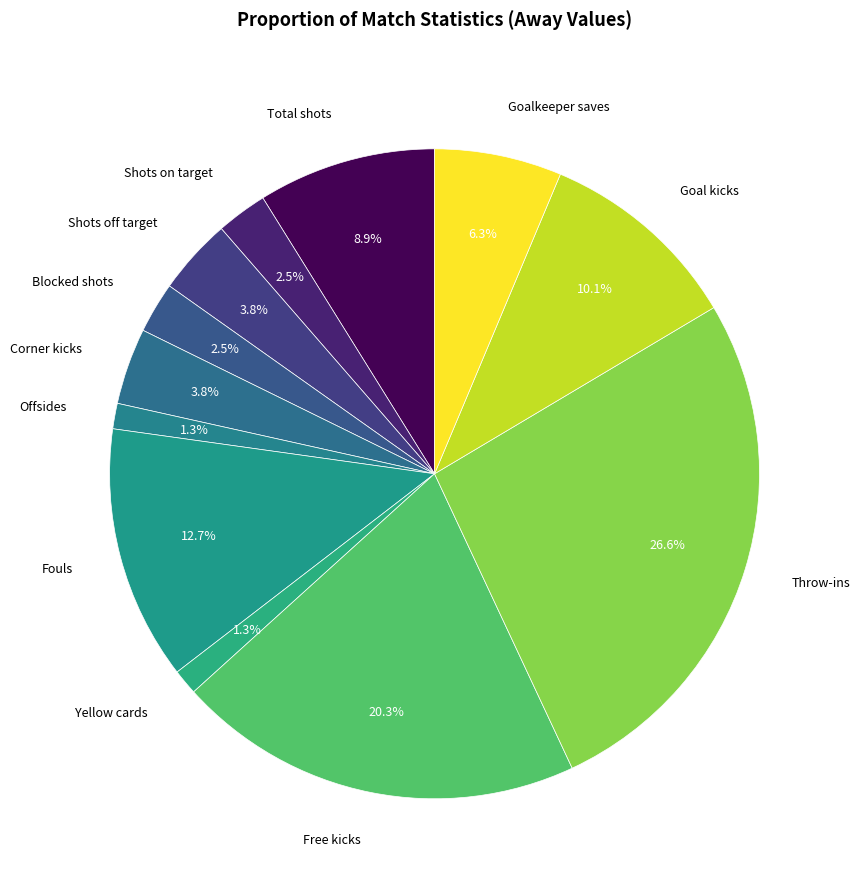

How many segments does this pie chart have?

12